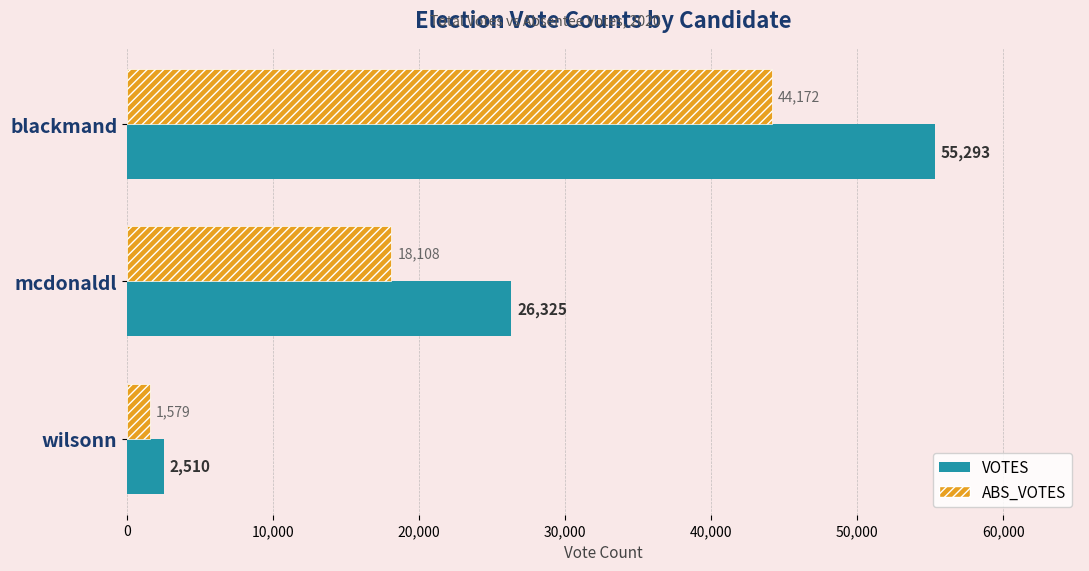

List the series in order of their overall mean, highest first.

VOTES, ABS_VOTES